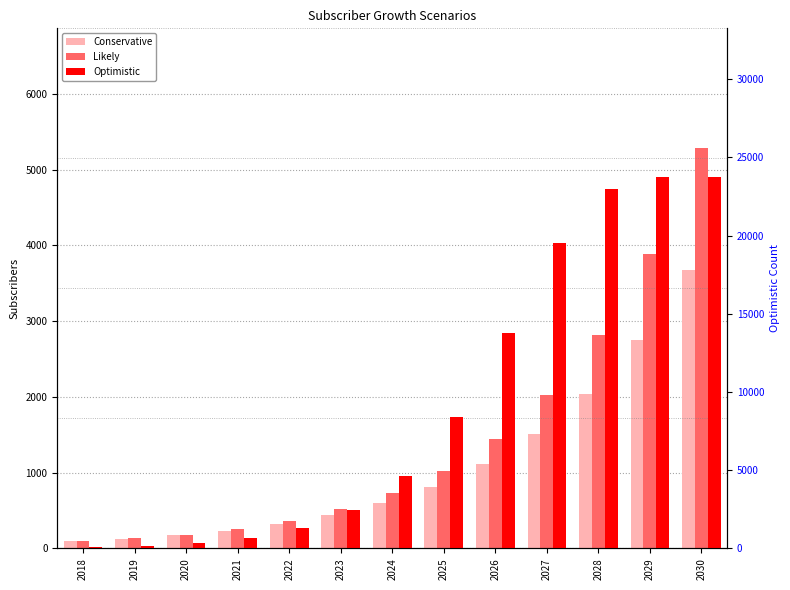

How many data points in Likely are less than 727?

6